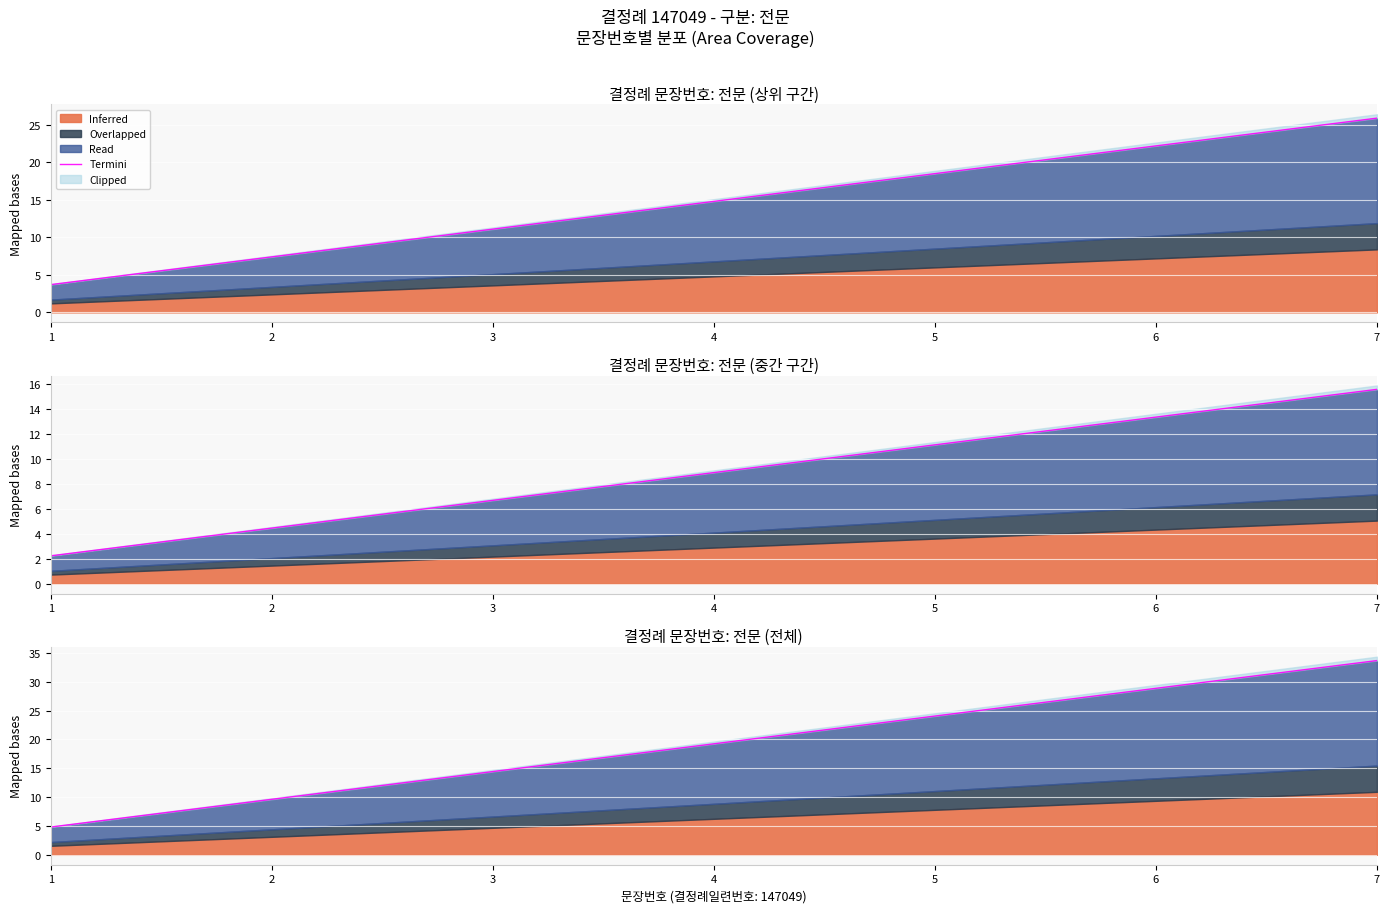

Which has a higher value, 6 or 3?

6